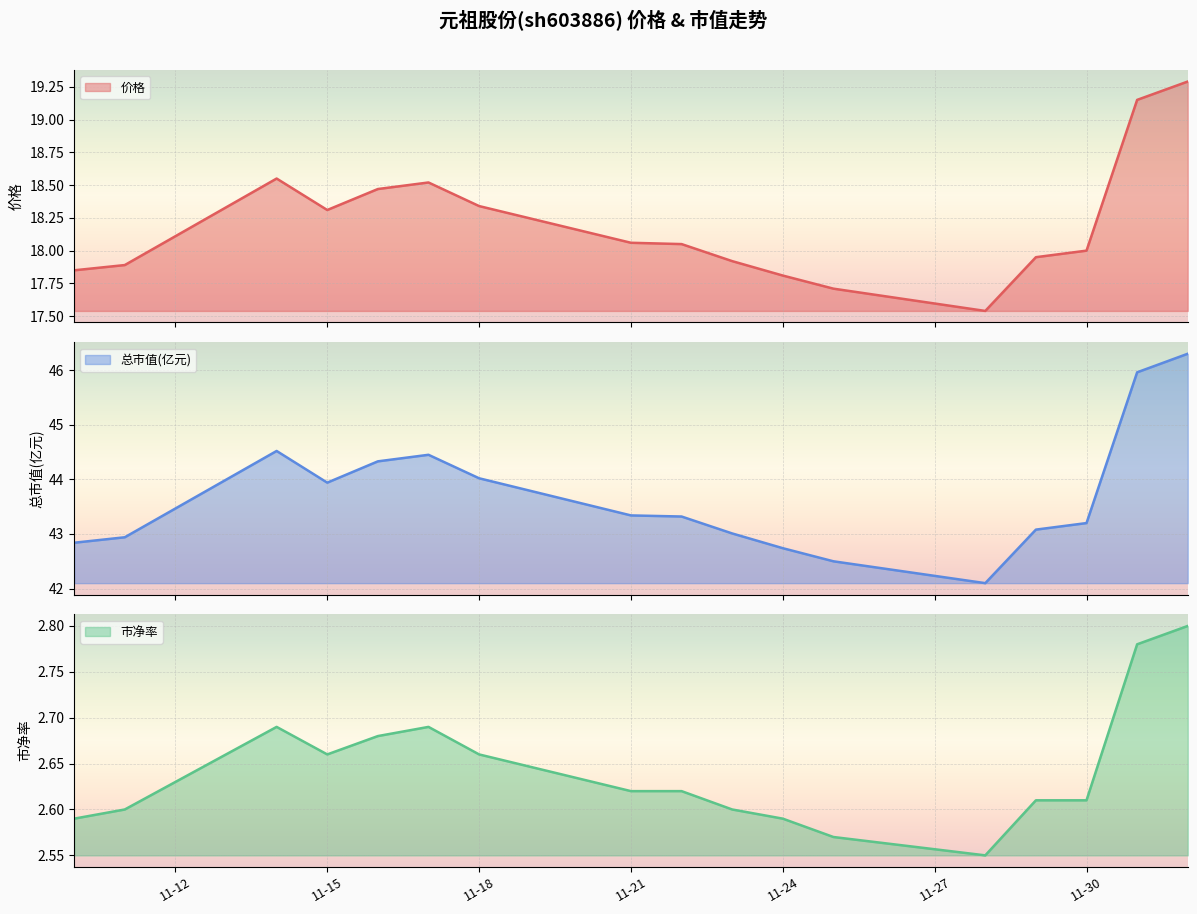

Is the value of 市净率 at 2022-11-28 greater than the value of 价格 at 2022-11-25?

No